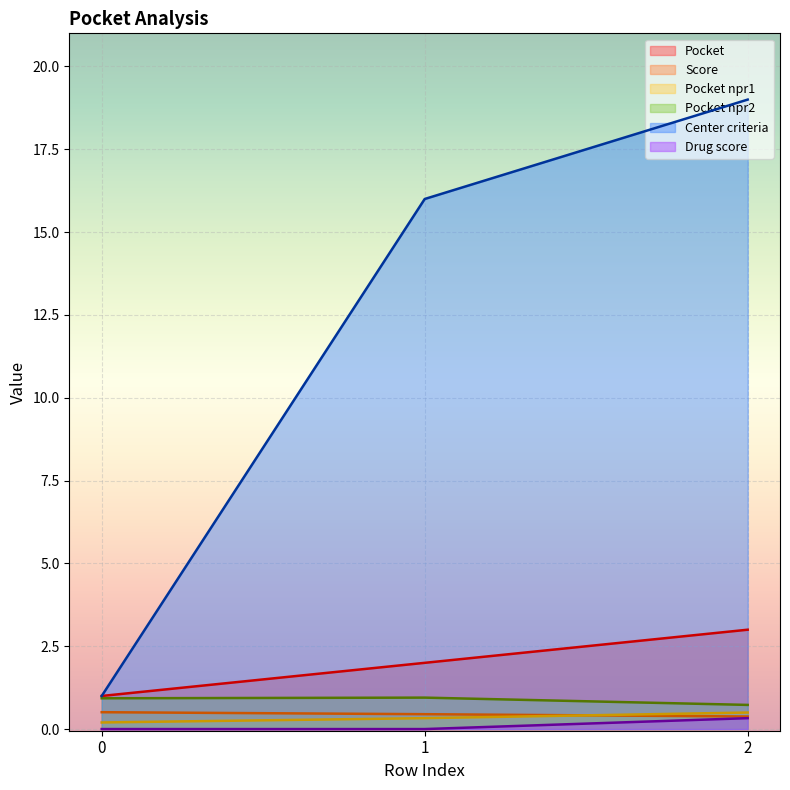

What are all the series names shown in the legend?

Pocket, Score, Pocket npr1, Pocket npr2, Center criteria, Drug score